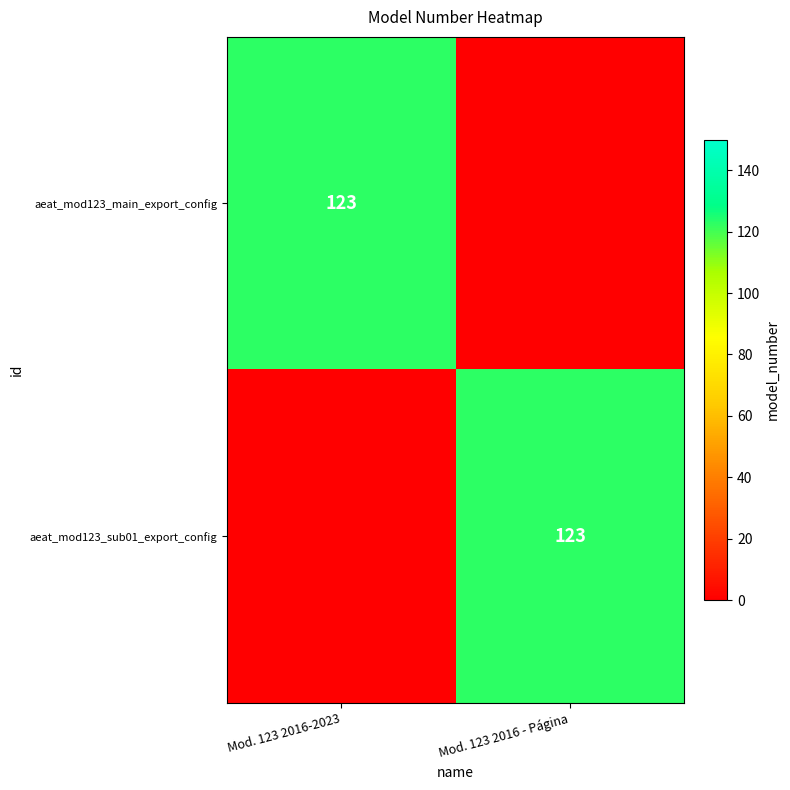

The value of aeat_mod123_sub01_export_config at Mod. 123 2016 - Página is 123. True or false?

True